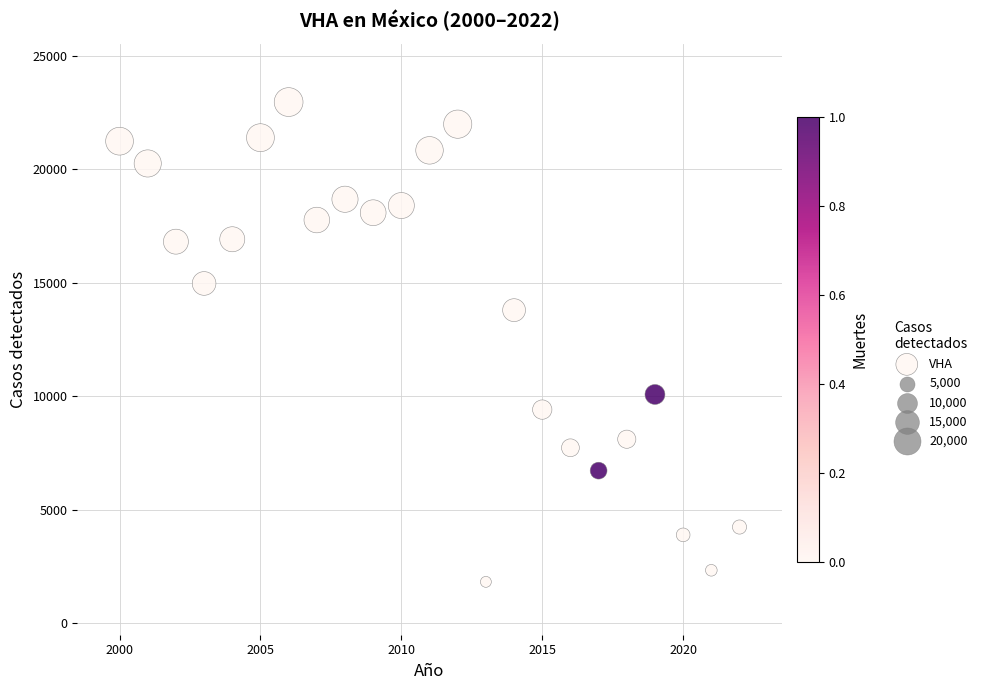

What Y value in the scatter plot is closest to 12391?

13792